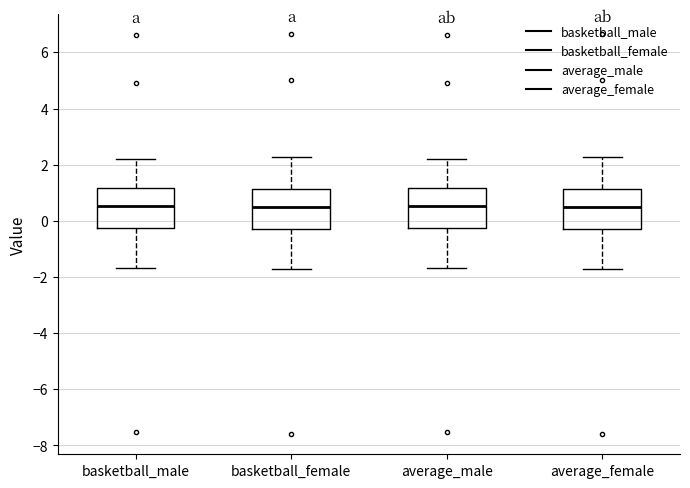

Where does the upper whisker of the box for average_female end on the y-axis? The values are not printed on the chart, so give them approximately, as read against the axis.

2.2